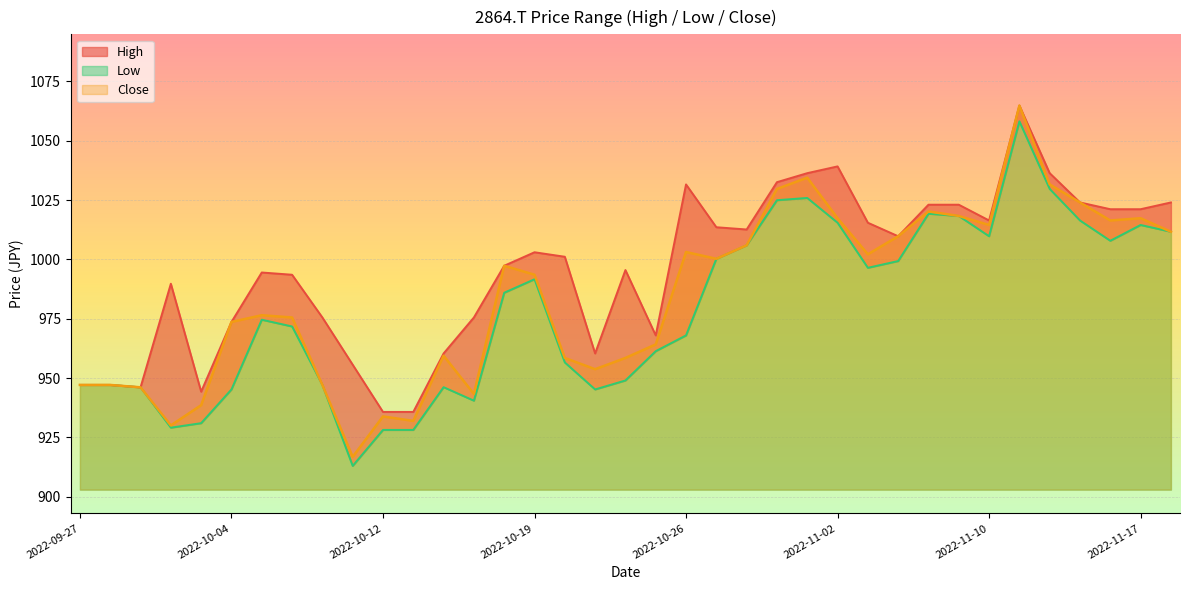

Is the value of Close at 2022-10-27 greater than the value of High at 2022-11-02?

No